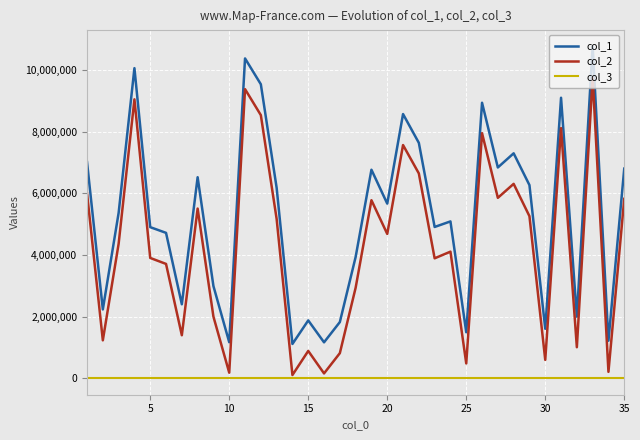

What is the maximum value for col_3?

1